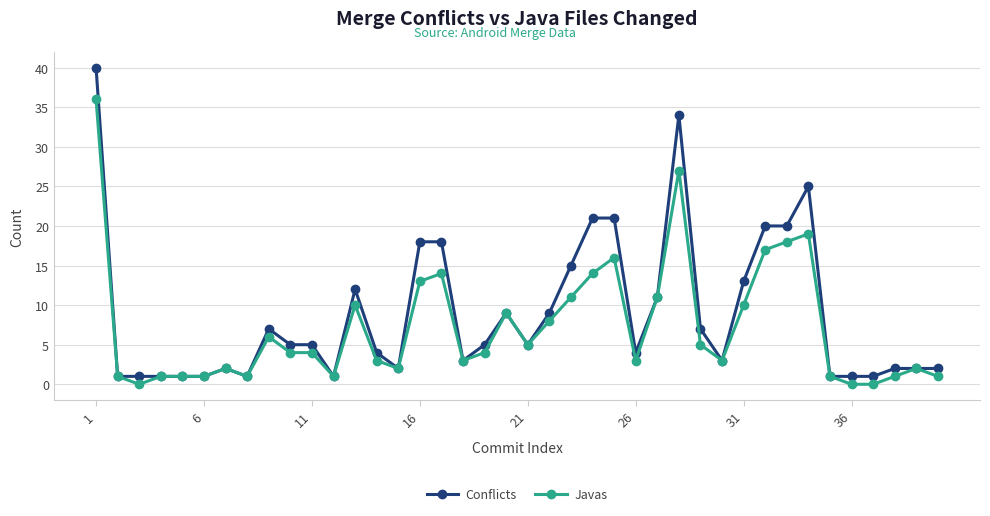

Rank the series by their maximum value, from highest to lowest.

Conflicts, Javas